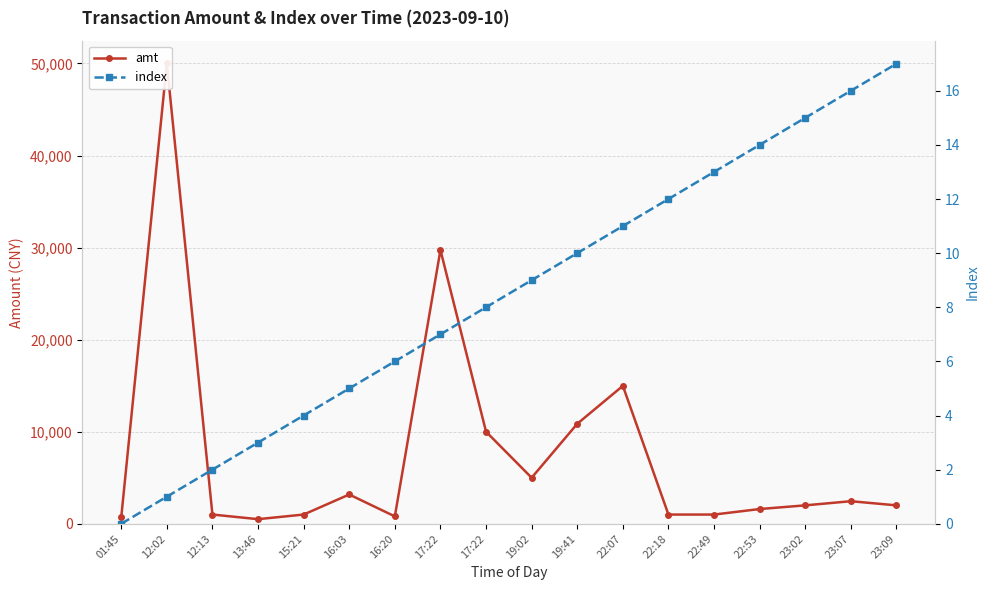

Is the value of amt at 23:02 greater than the value of index at 22:49?

Yes